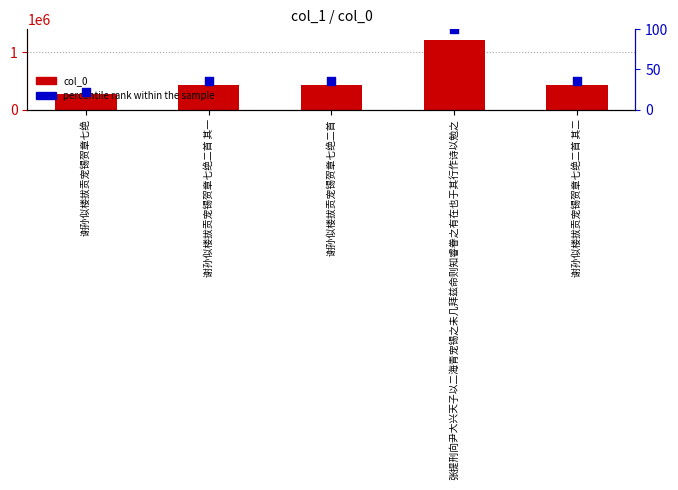

What are all the series names shown in the legend?

col_0, percentile rank within the sample